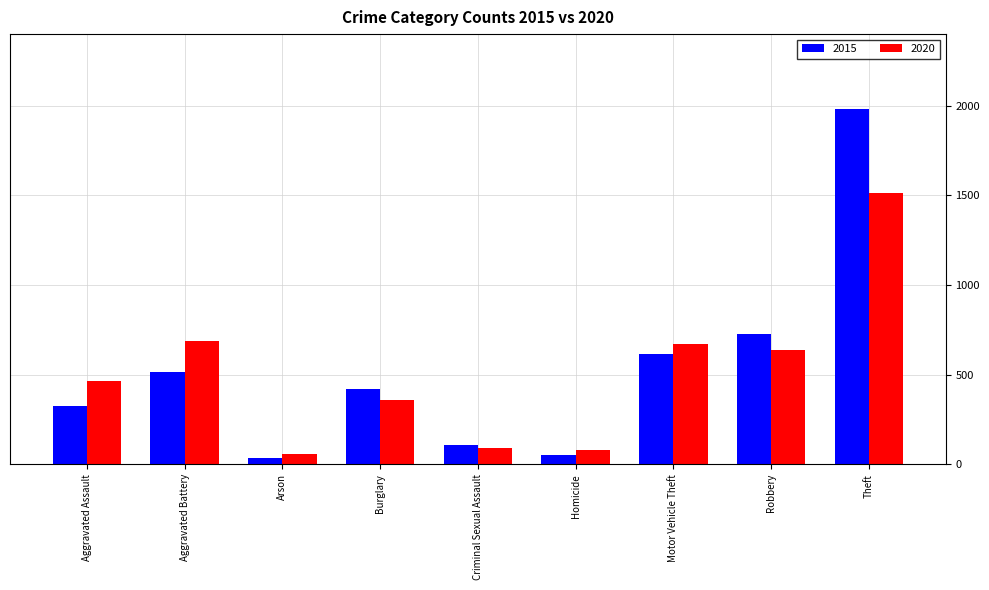

What is the label of the 3rd bar from the left?

Arson